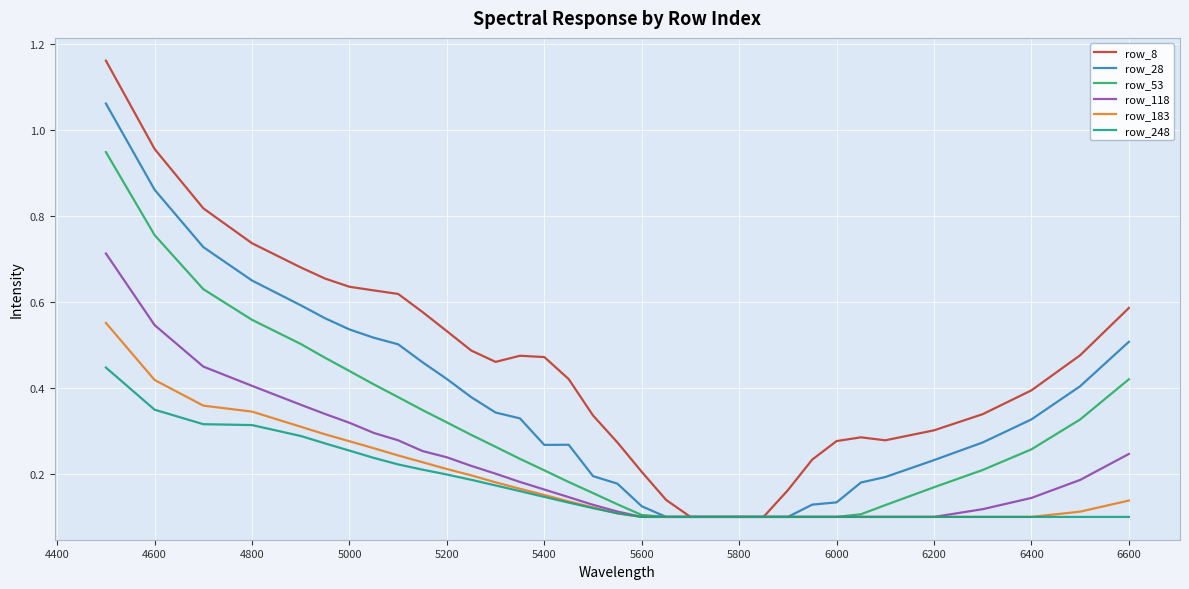

Does the chart have visible grid lines?

Yes